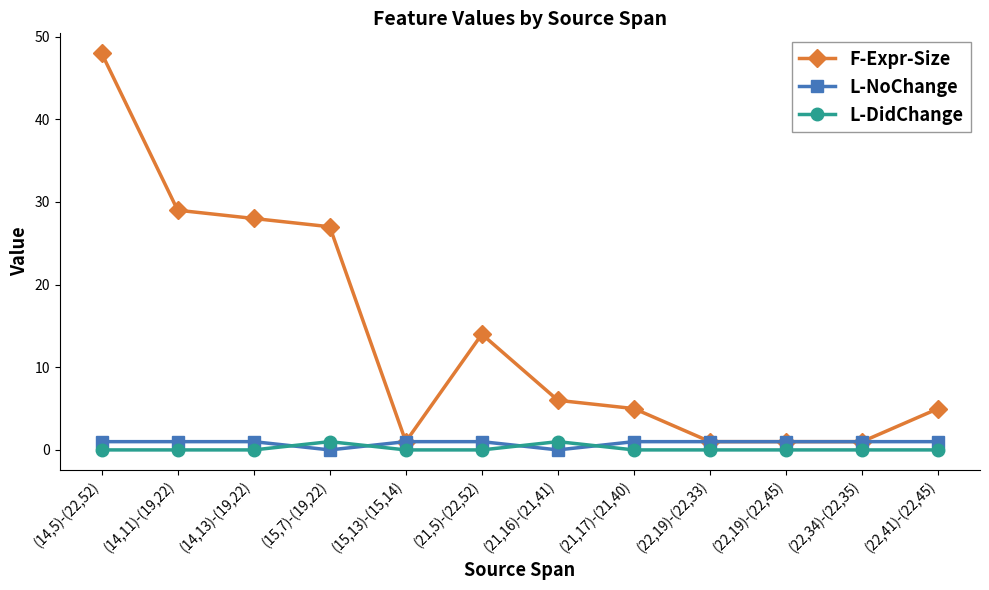

After their last crossing, which series has the higher values: L-NoChange or L-DidChange?

L-NoChange